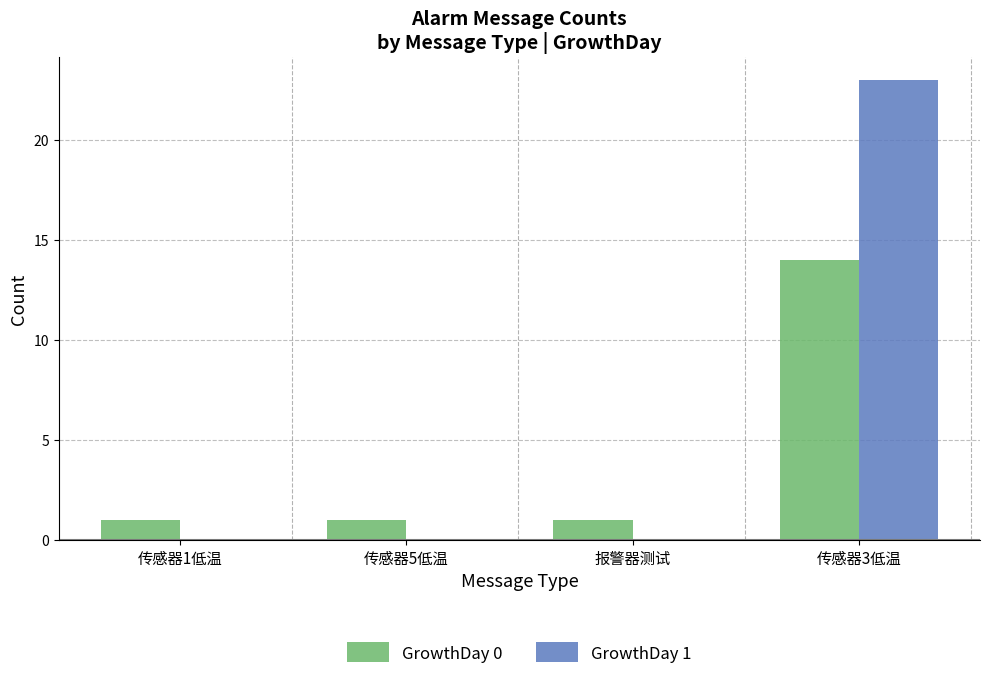

How many groups of bars are there?

4